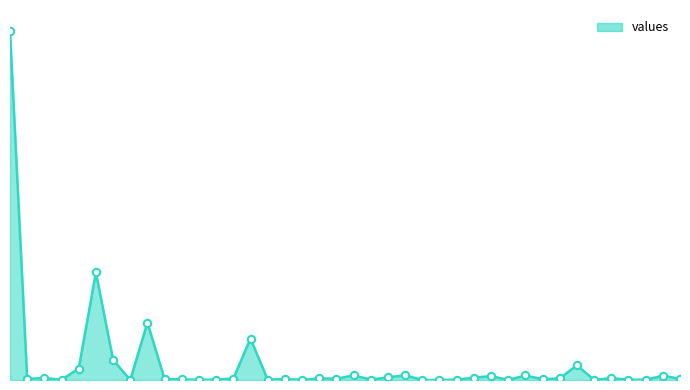

Does the chart have visible grid lines?

No